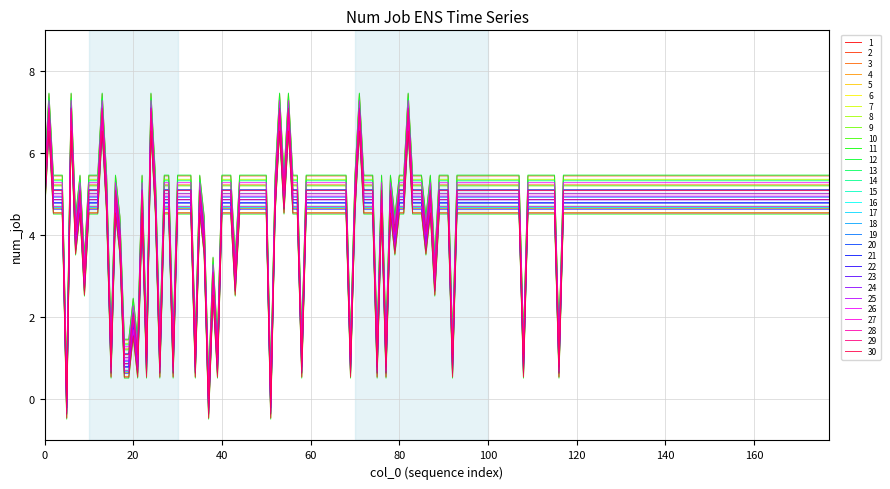

Is this an area chart (filled region under the line)?

No